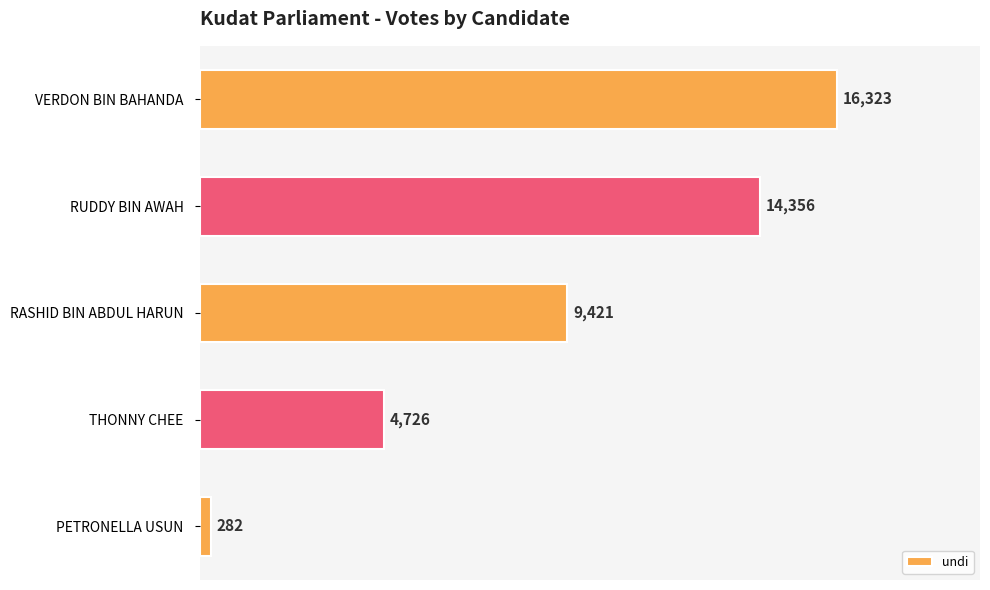

The value at RUDDY BIN AWAH is 21501. True or false?

False